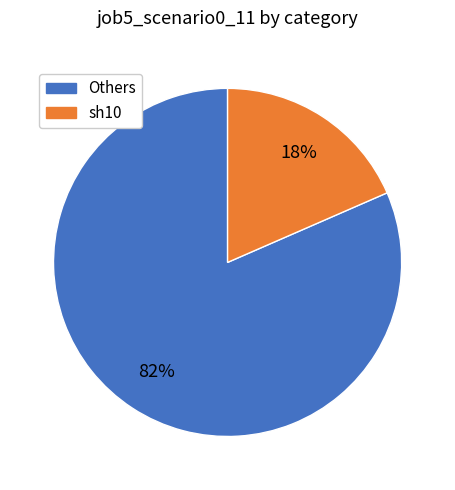

To the nearest percent, what is the average slice percentage?

50%